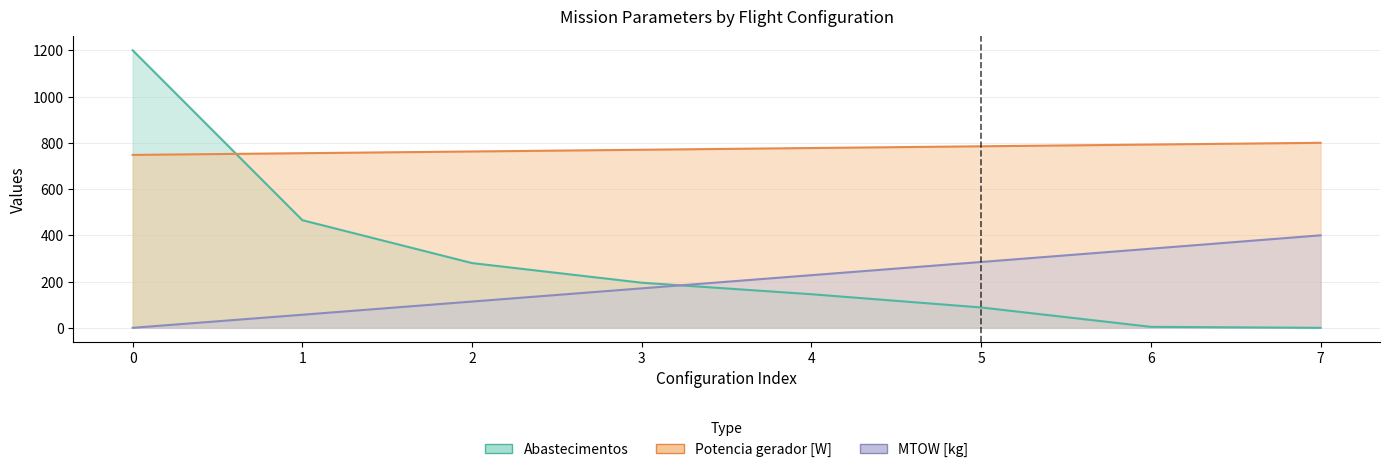

Which series has the largest total across all categories?

MTOW [kg]